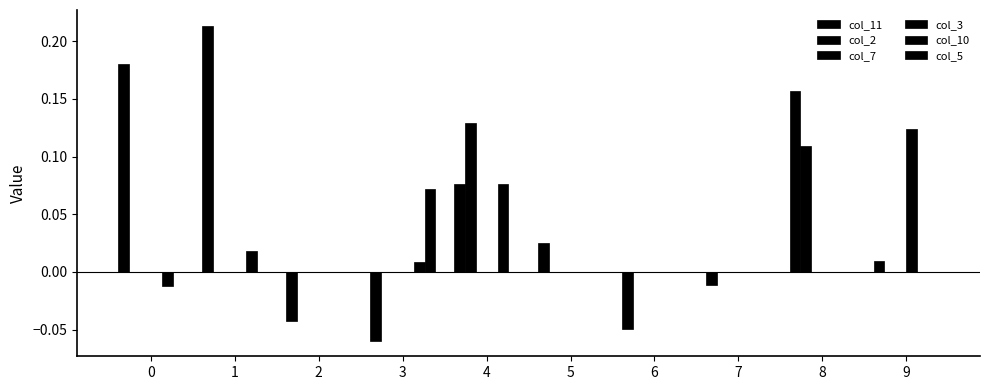

Which series has the largest total across all categories?

col_11